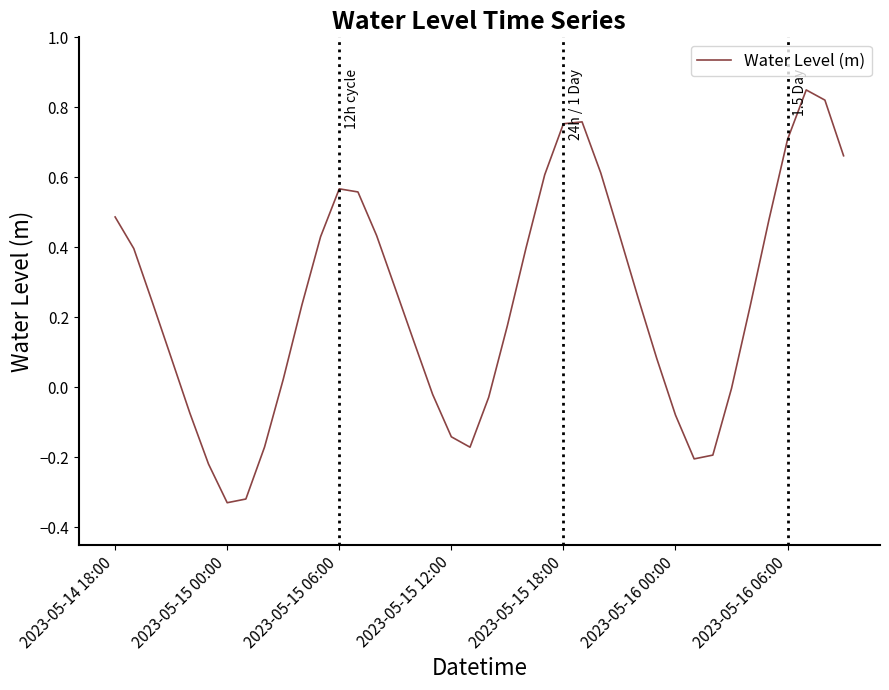

How many lines are shown in the chart?

1